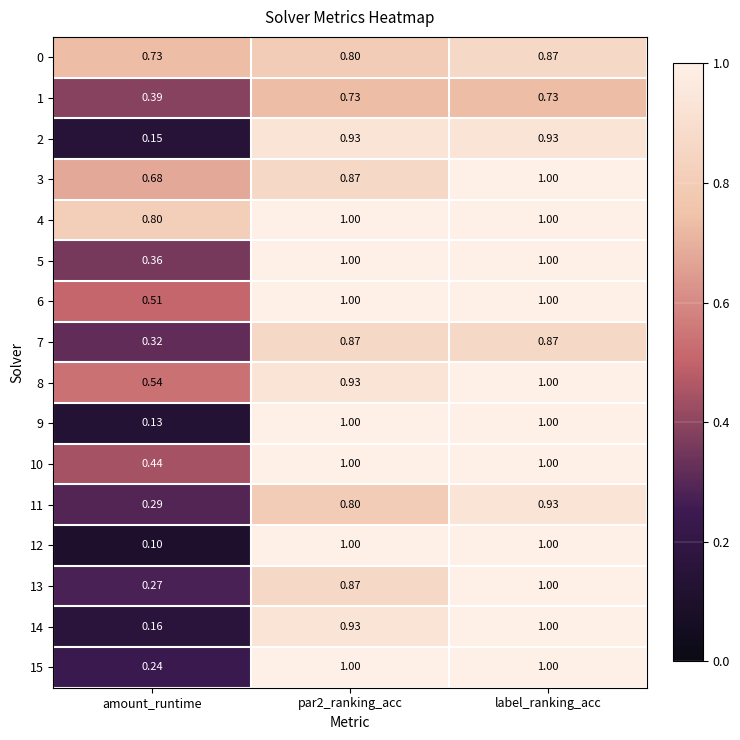

Which label corresponds to the smallest value in the chart?

amount_runtime